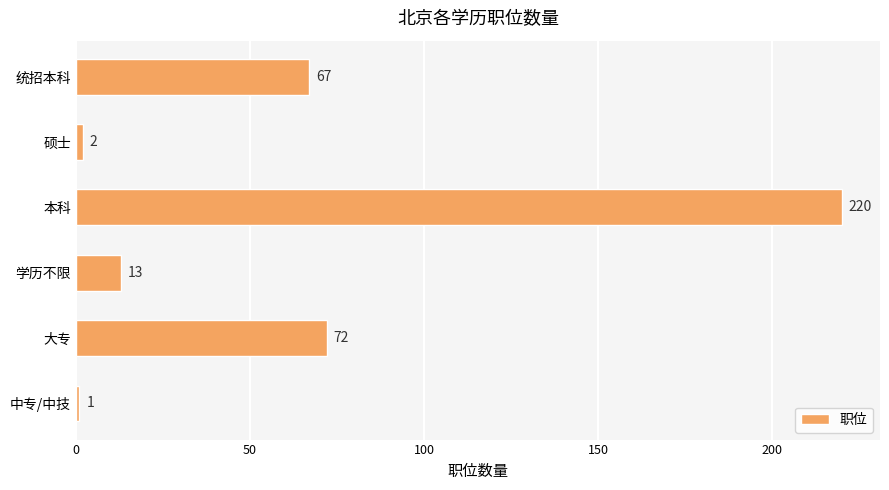

Count the number of categories in the chart.

6